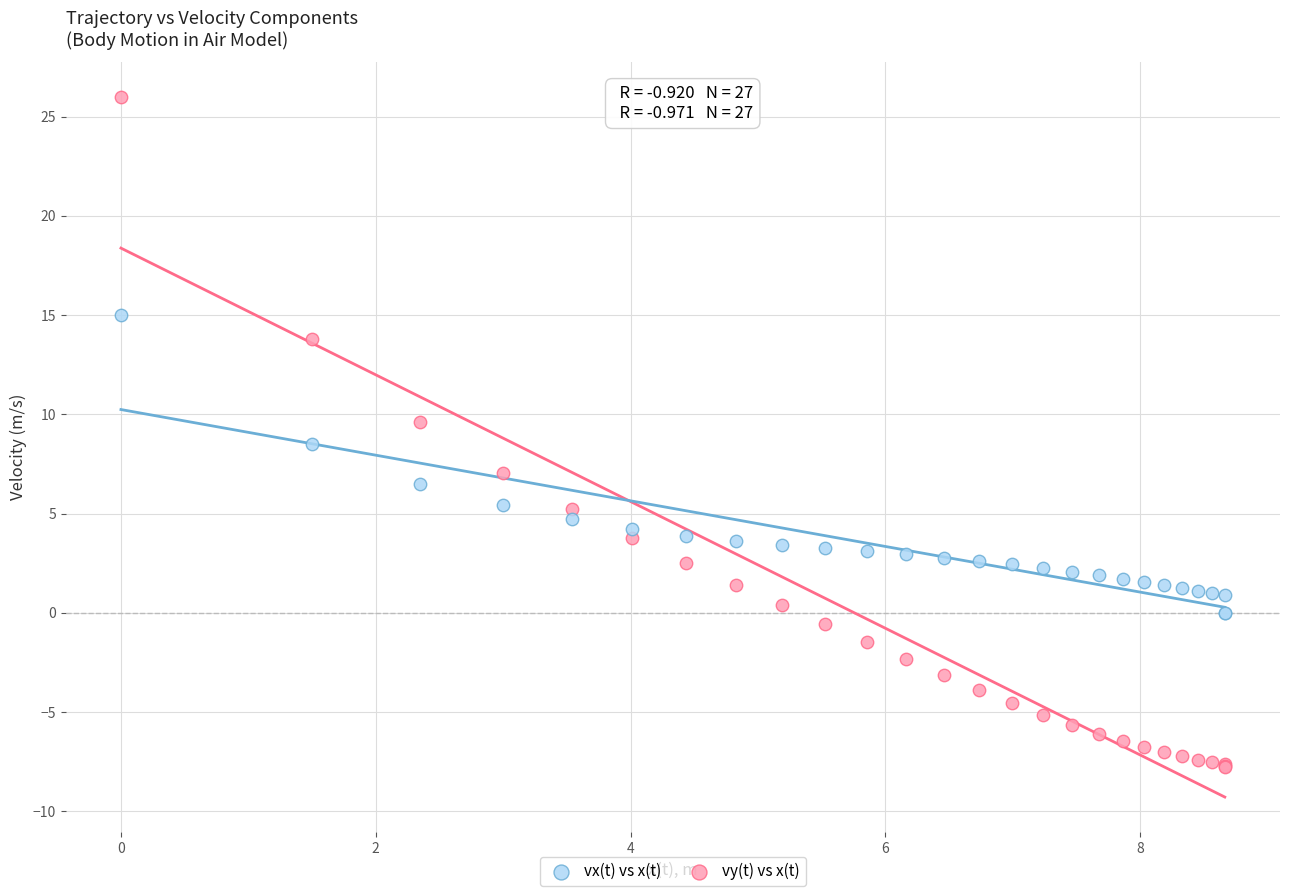

Which series reaches the maximum Y coordinate?

vy(t) vs x(t)